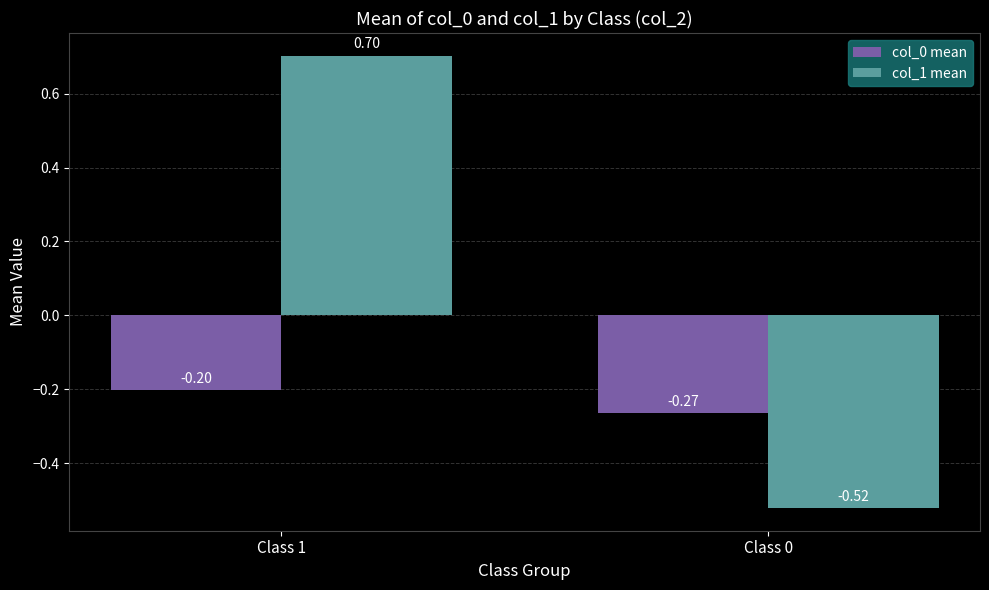

What is the sum of all col_1 mean values?

0.2